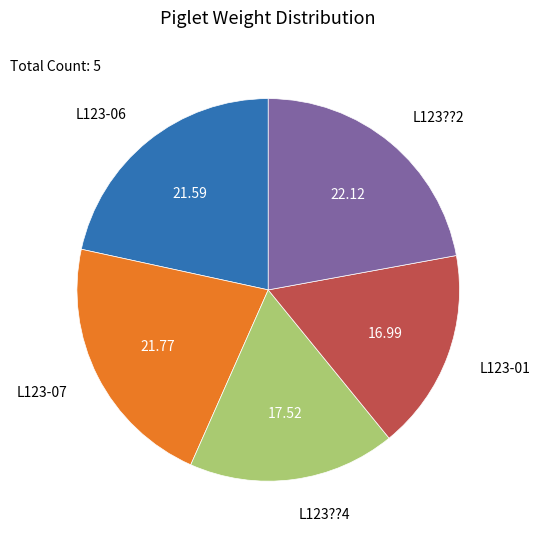

Does any single category account for the majority?

No